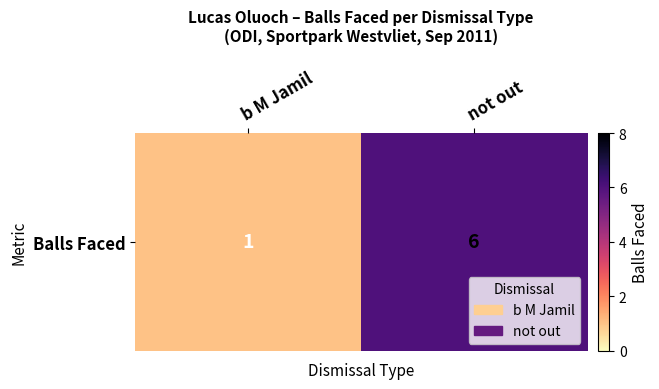

List the labels in order of value, smallest first.

b M Jamil, not out